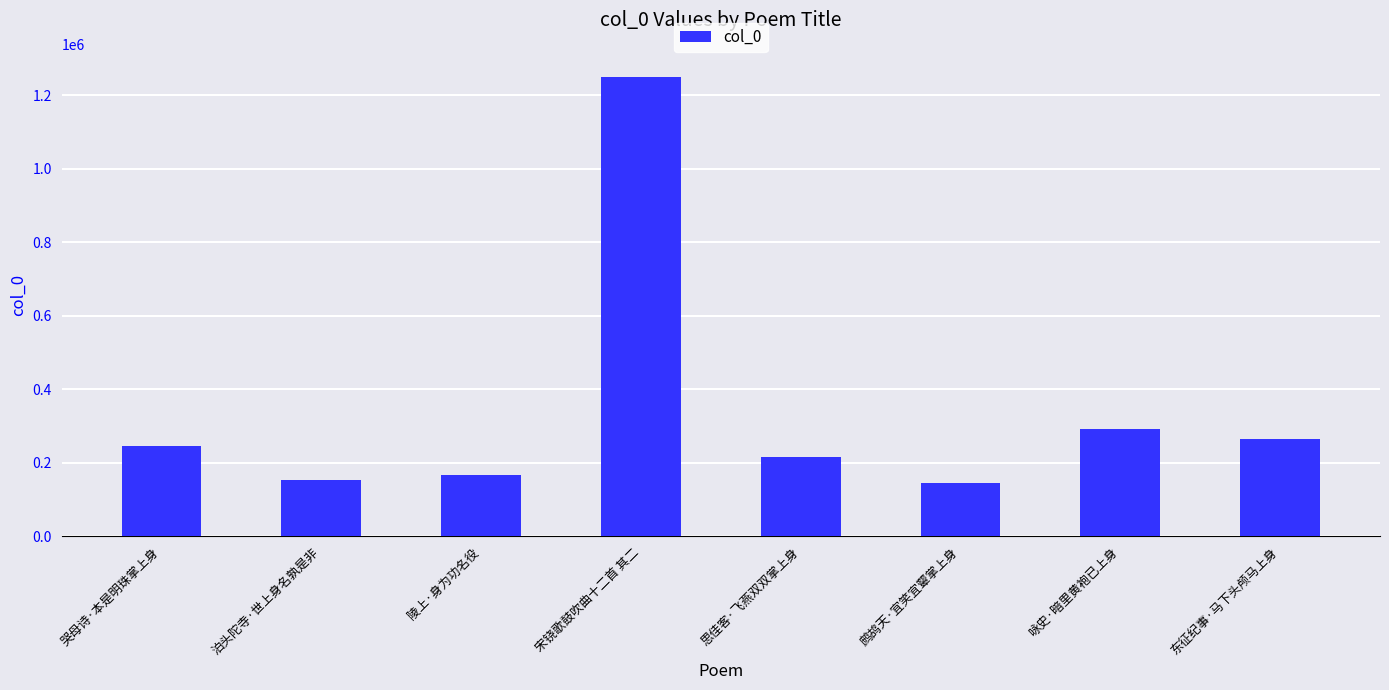

Which category has the highest value across all series?

宋铙歌鼓吹曲十二首 其二